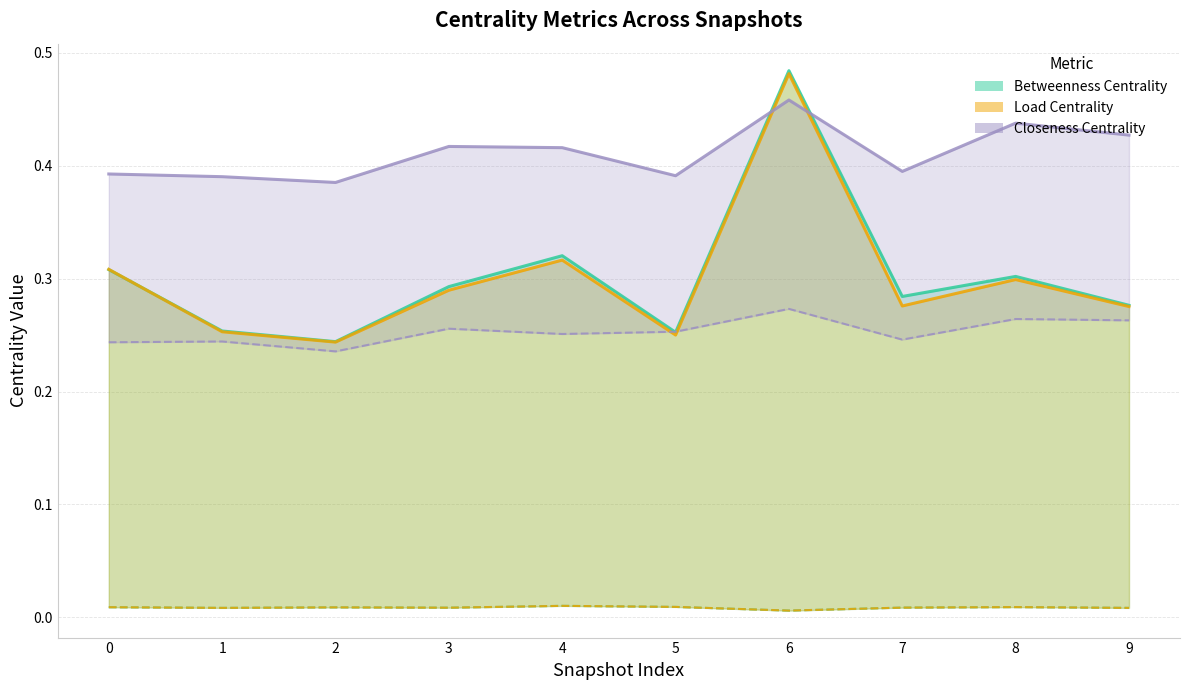

Reading right to left, what are all the values shown in this chart?

Betweenness Centrality max: 0.3	0.3	0.3	0.5	0.3	0.3	0.3	0.2	0.3	0.3
Betweenness Centrality avg: 0.0	0.0	0.0	0.0	0.0	0.0	0.0	0.0	0.0	0.0
Load Centrality max: 0.3	0.3	0.3	0.5	0.3	0.3	0.3	0.2	0.3	0.3
Load Centrality avg: 0.0	0.0	0.0	0.0	0.0	0.0	0.0	0.0	0.0	0.0
Closeness Centrality max: 0.4	0.4	0.4	0.5	0.4	0.4	0.4	0.4	0.4	0.4
Closeness Centrality avg: 0.3	0.3	0.2	0.3	0.3	0.3	0.3	0.2	0.2	0.2